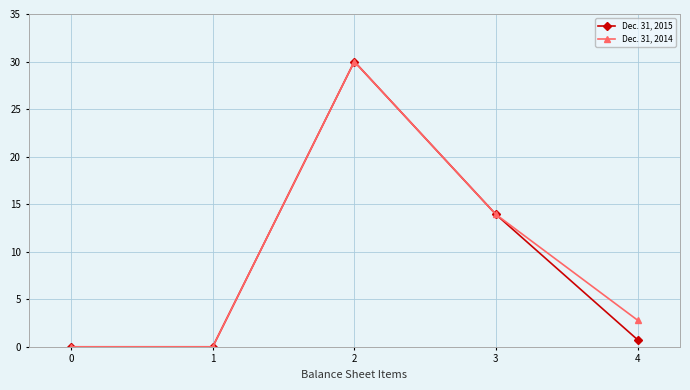

At how many categories does at least one series exceed 20?

1